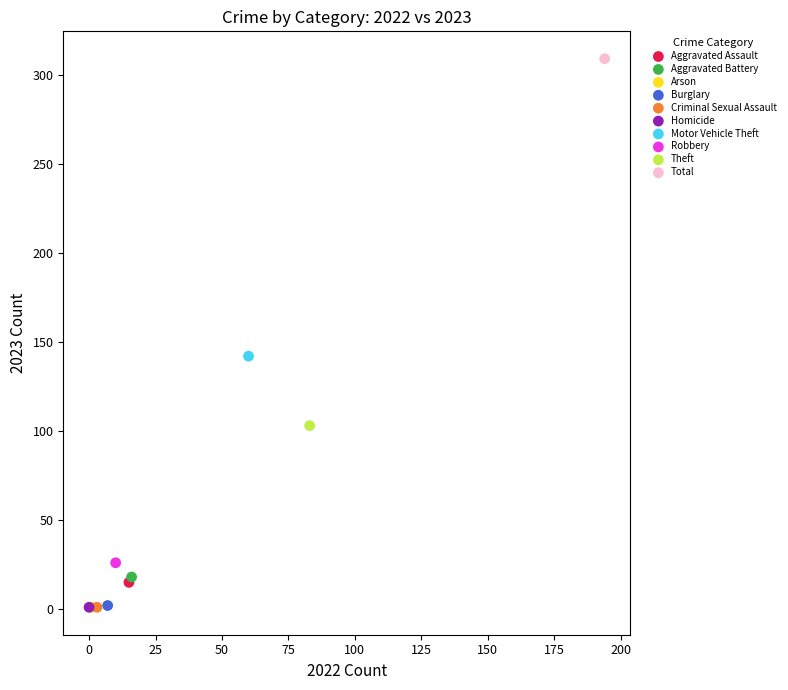

What are all the series names shown in the legend?

Aggravated Assault, Aggravated Battery, Arson, Burglary, Criminal Sexual Assault, Homicide, Motor Vehicle Theft, Robbery, Theft, Total